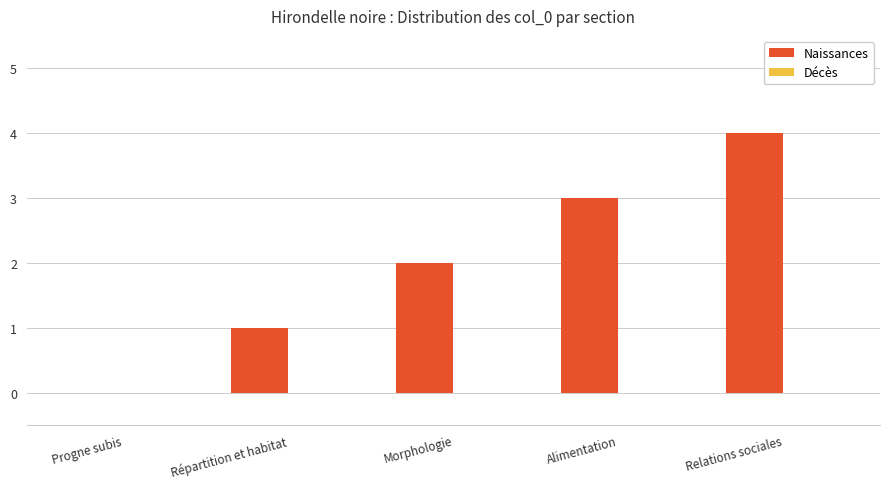

Is it true that the value at Relations sociales is 4?

True